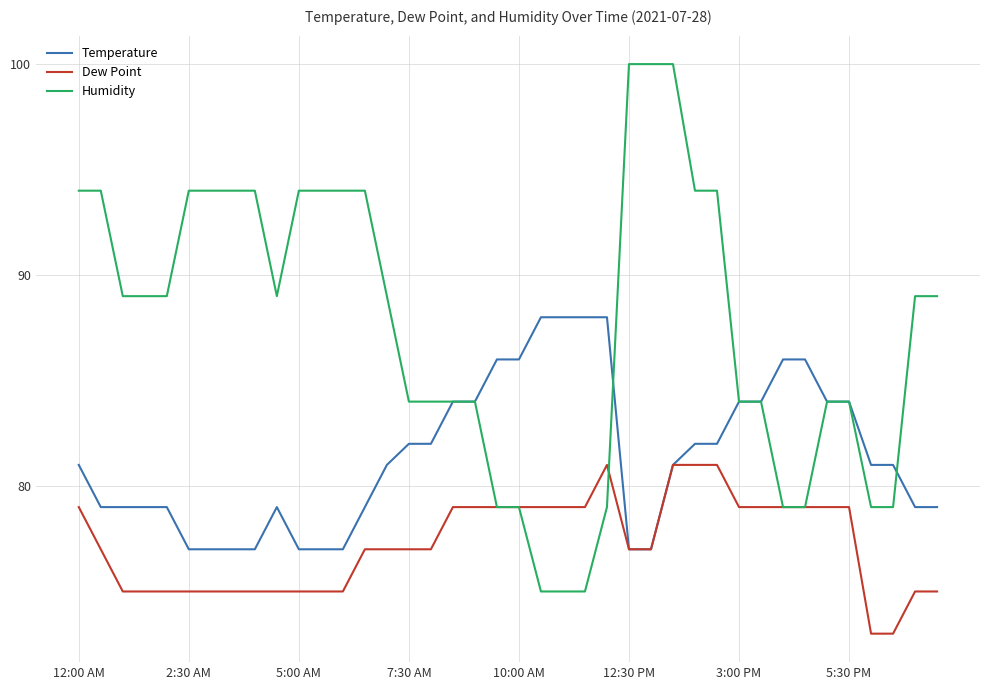

List the series in order of their peak value, lowest first.

Dew Point, Temperature, Humidity